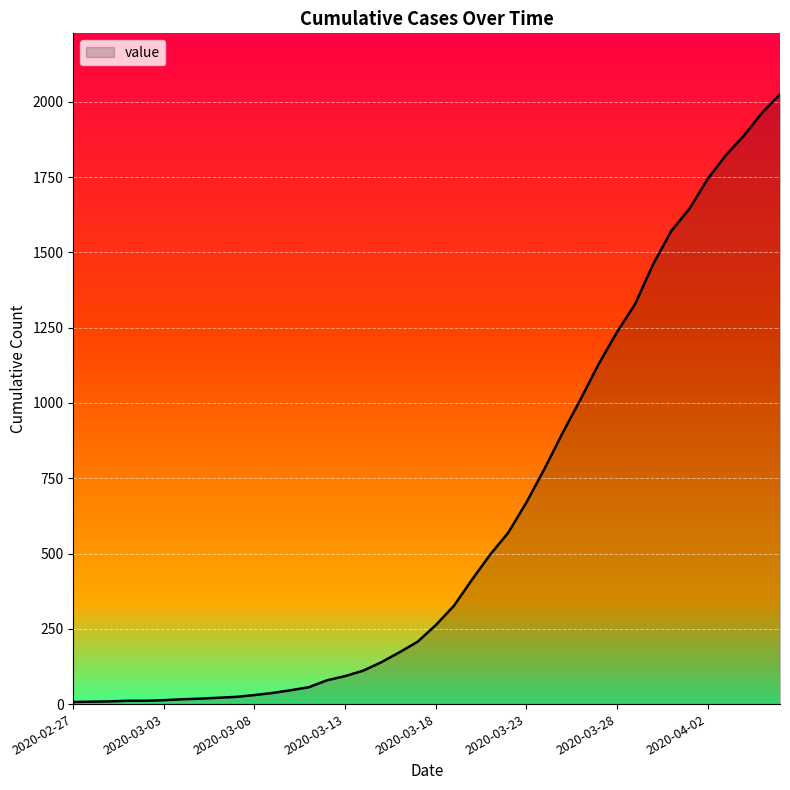

What is the maximum value shown in the chart?

2025